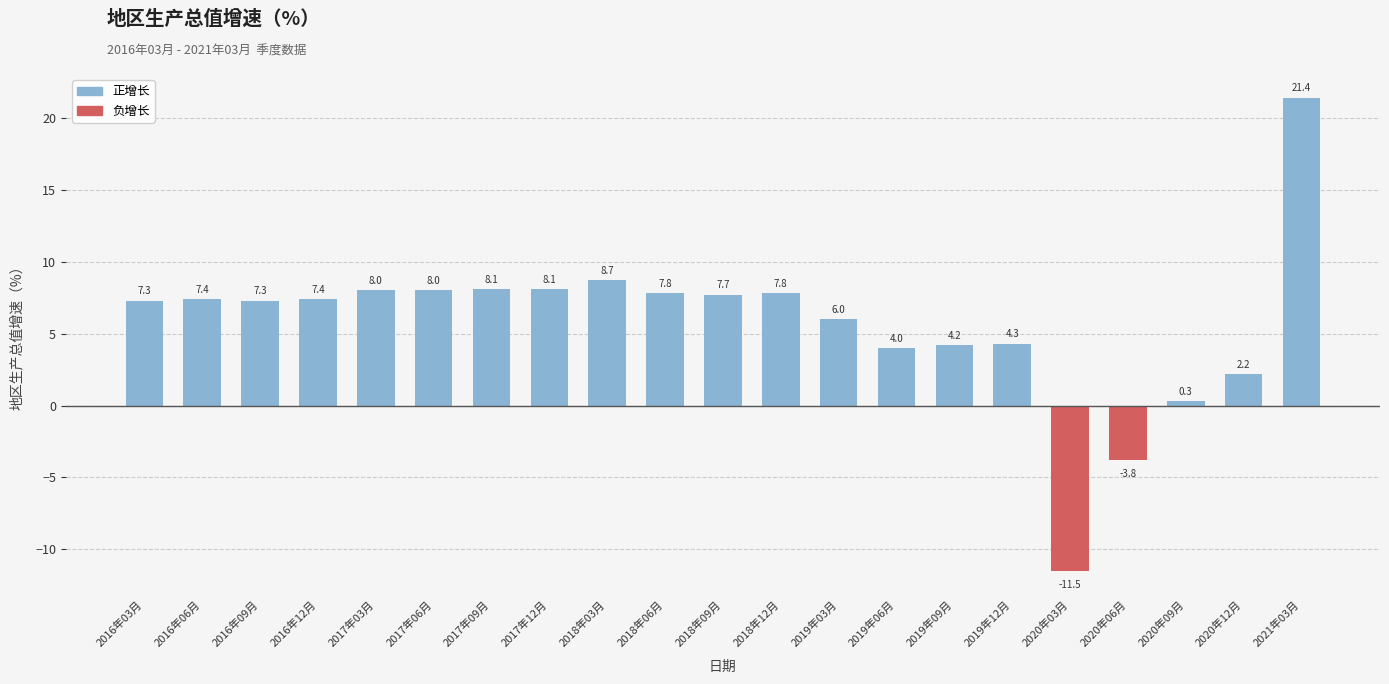

Is it true that the value at 2016年03月 is 13.0?

False